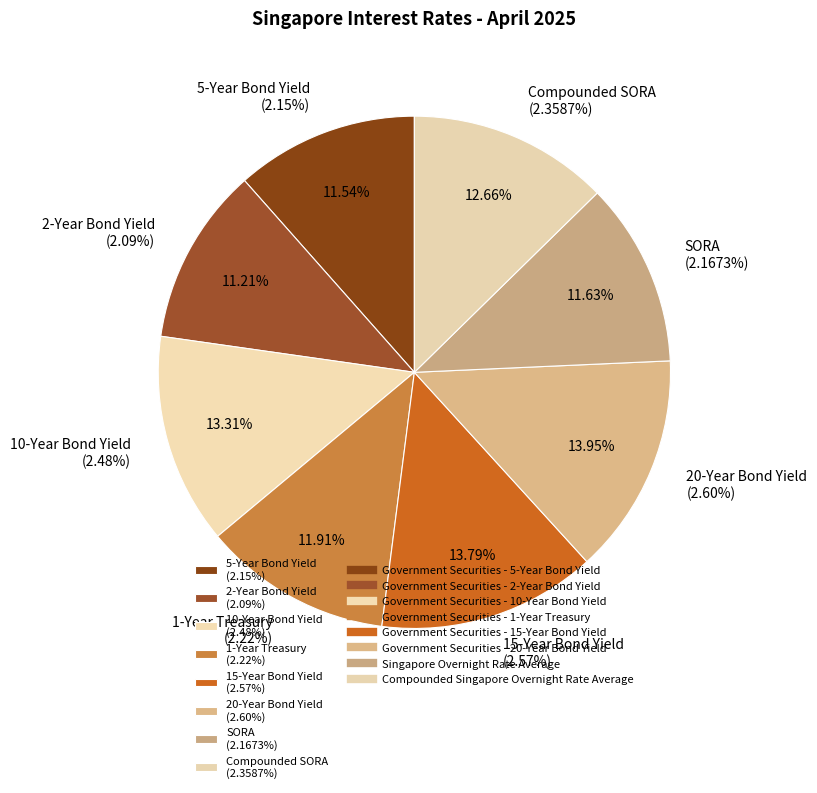

True or false: Government Securities - 15-Year Bond Yield accounts for 14% of the total.

True